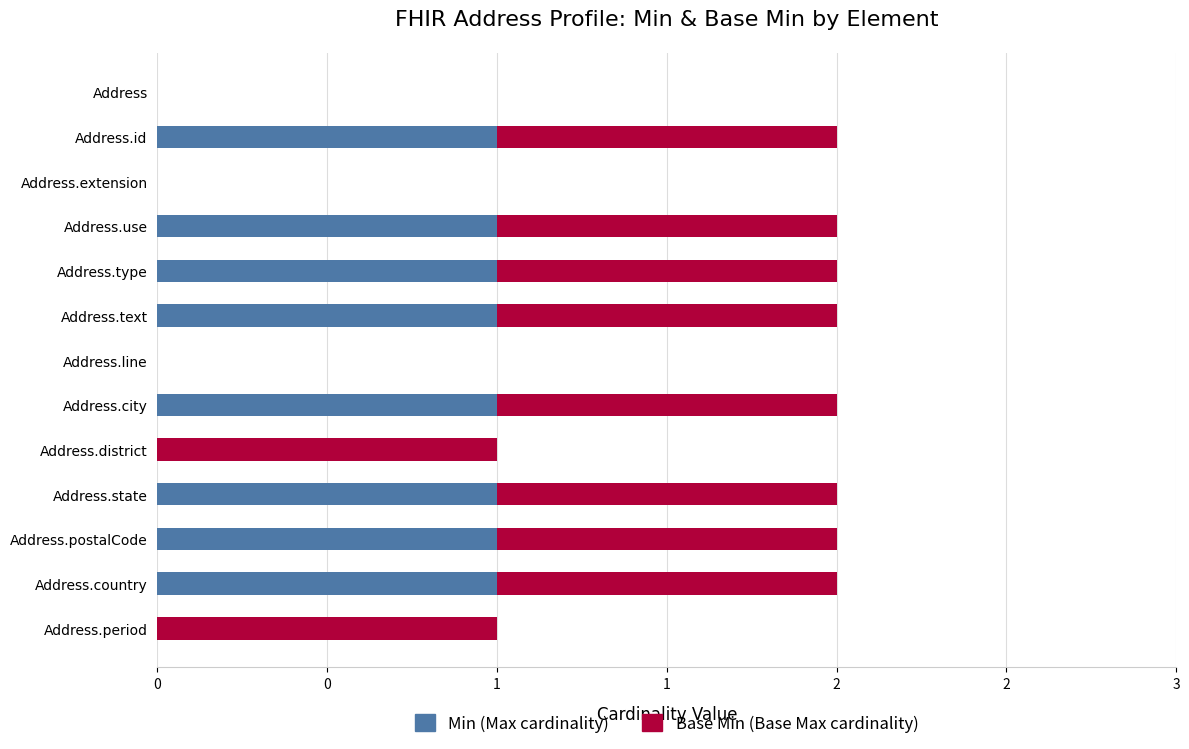

What are all the series names shown in the legend?

Min (Max cardinality), Base Min (Base Max cardinality)